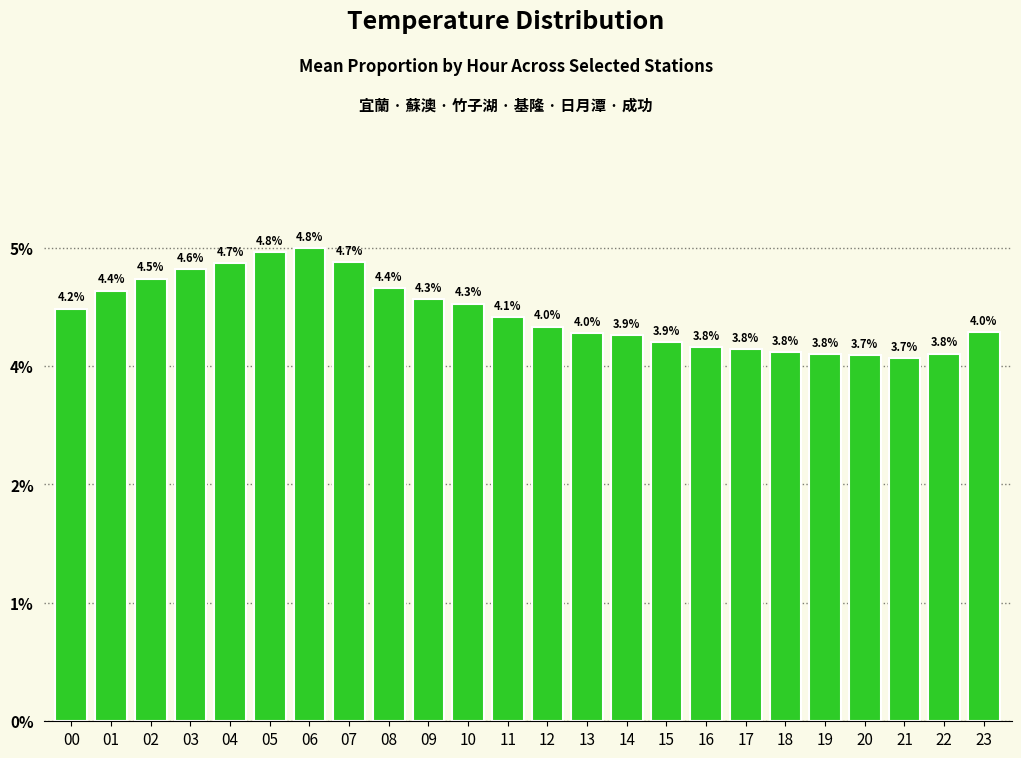

List the labels in order of value, largest first.

06, 05, 07, 04, 03, 02, 08, 01, 09, 10, 00, 11, 12, 23, 13, 14, 15, 16, 17, 18, 22, 19, 20, 21